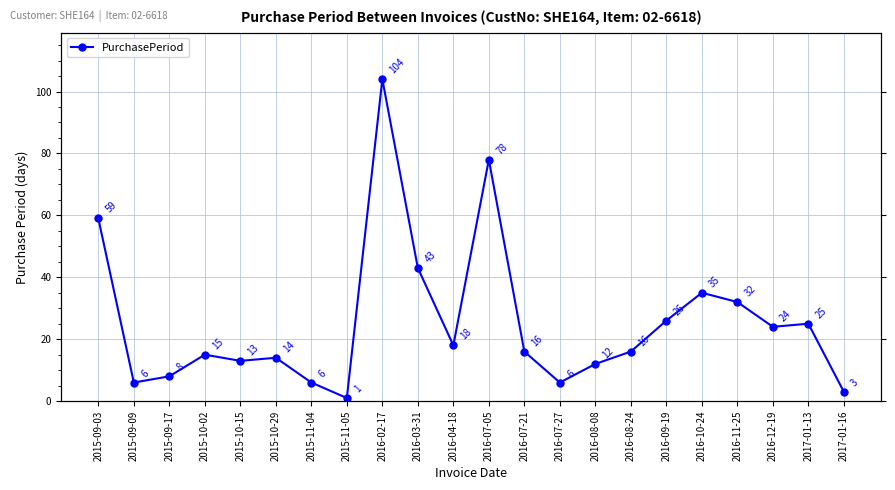

What is the sum of the values at 2016-12-19 and 2016-07-21?

40